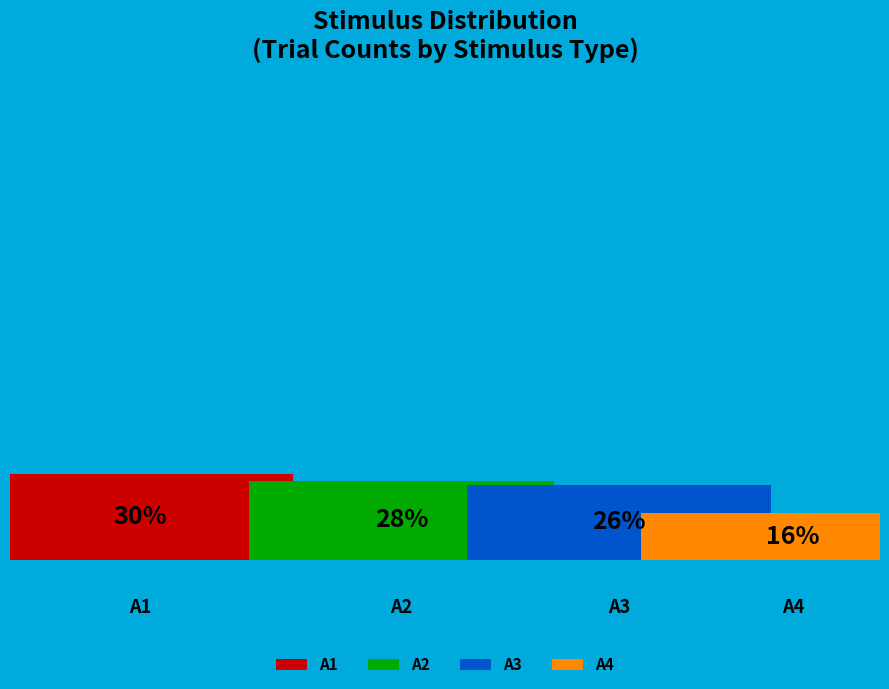

True or false: A4 accounts for 16% of the total.

True